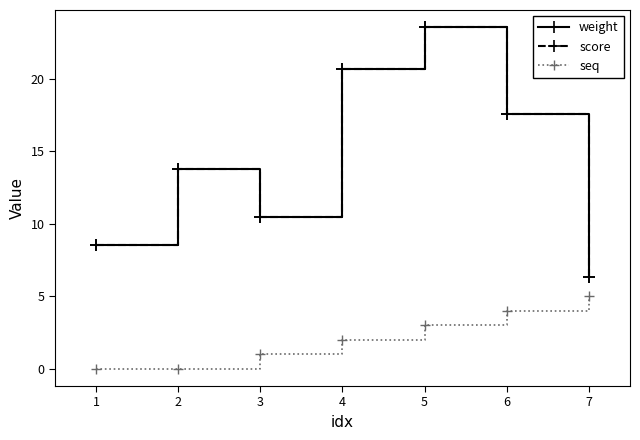

True or false: weight has more than 0 points higher than both neighbors.

True